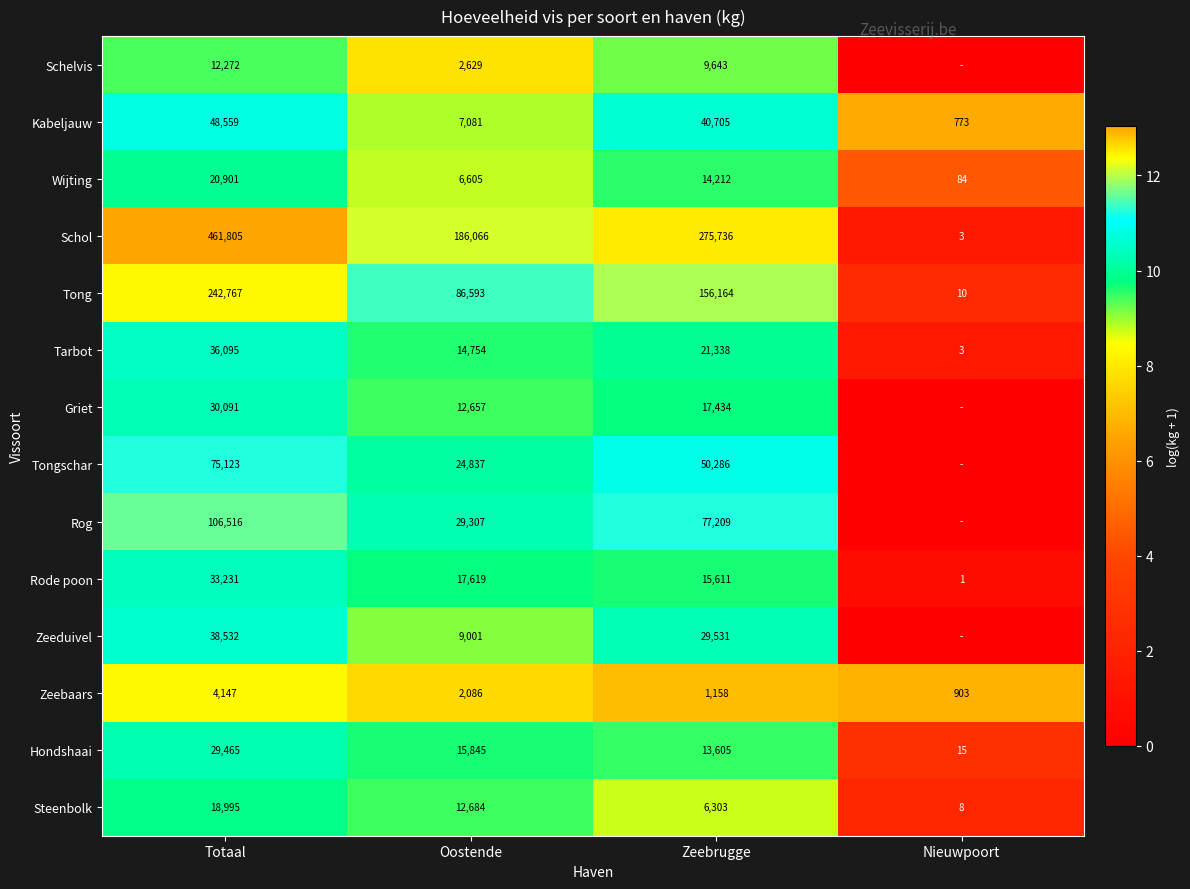

What is the difference between the second highest and second lowest values in the Tong series?

69571